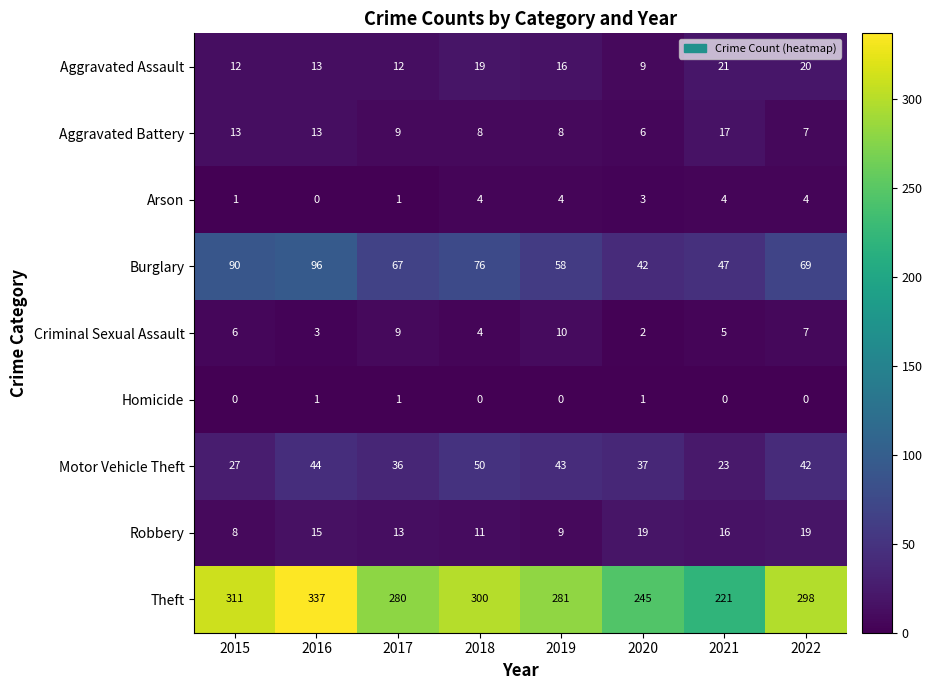

Rank the series by their maximum value, from highest to lowest.

Theft, Burglary, Motor Vehicle Theft, Aggravated Assault, Robbery, Aggravated Battery, Criminal Sexual Assault, Arson, Homicide